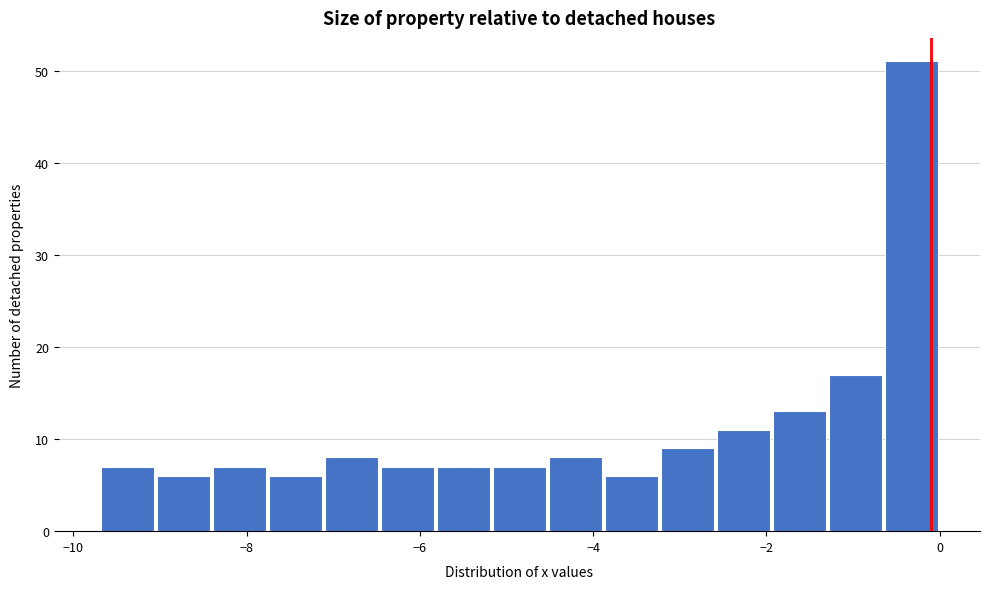

Read against the x-axis, roughly where is the centre of the tallest bar?

-0.4